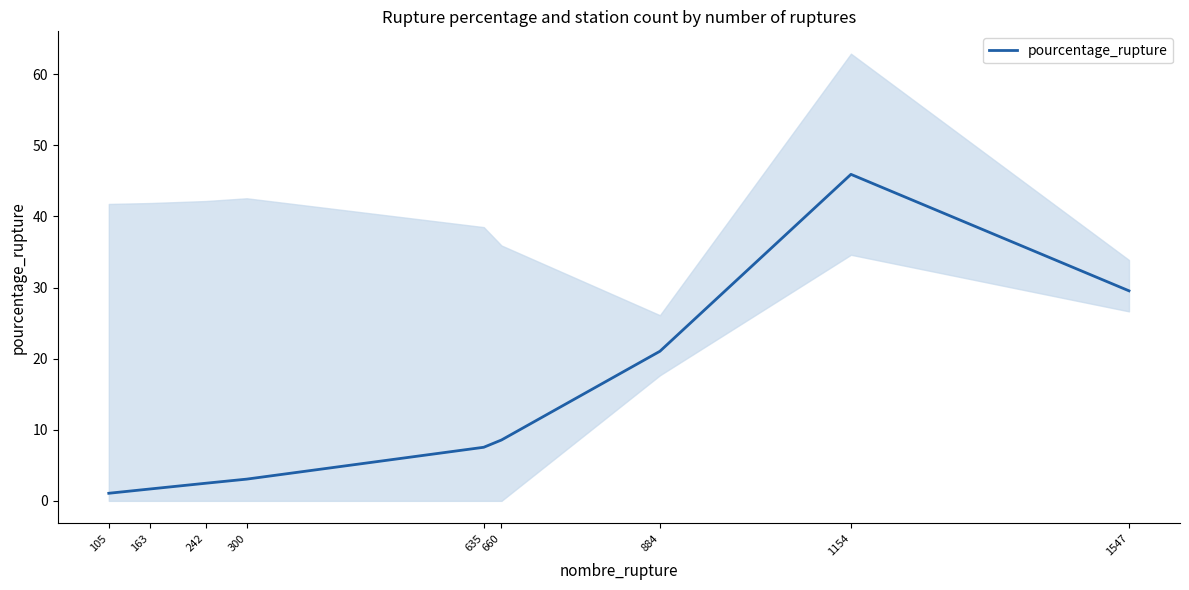

The chart shows a value of 2.5 at 242. True or false?

True